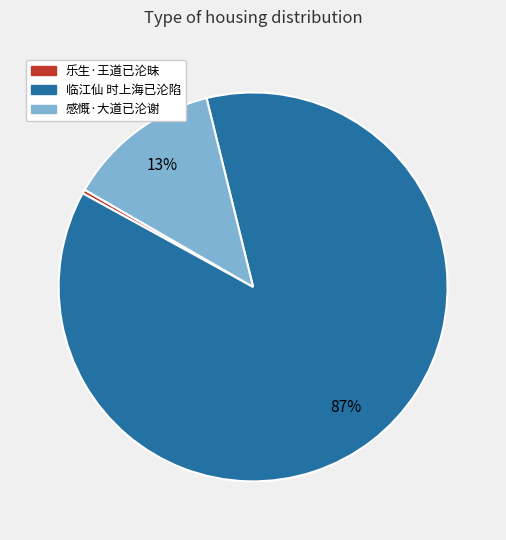

Is it true that 临江仙 时上海已沦陷 is 95% of the pie?

False